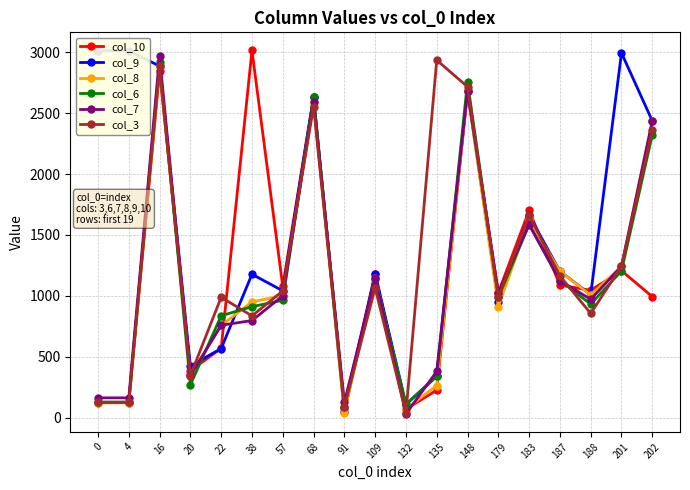

What is the difference between the maximum and minimum values in the col_10 series?

2944